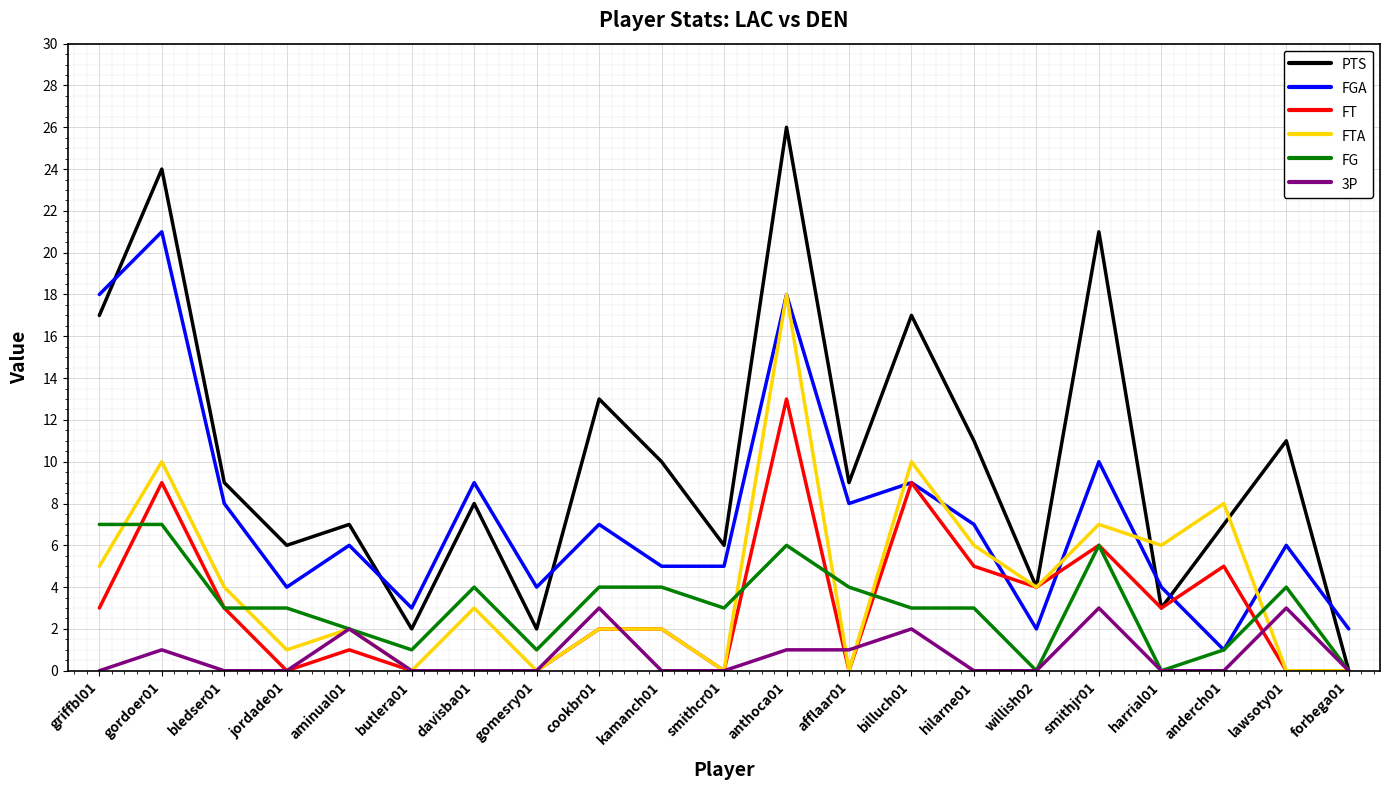

Does the chart have visible grid lines?

Yes